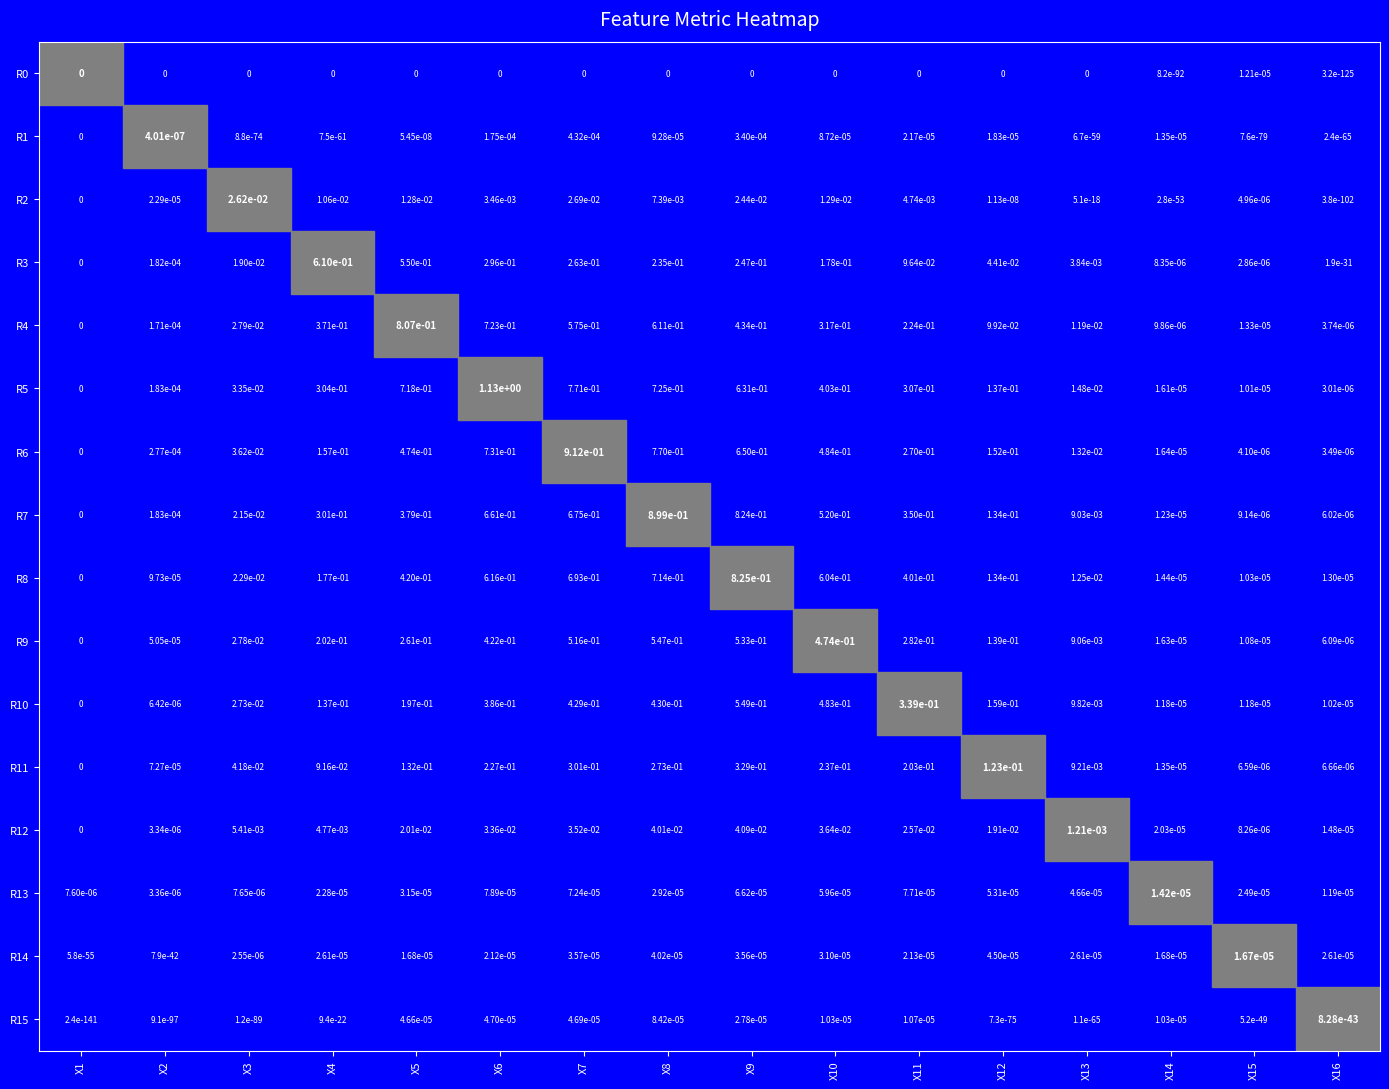

Is the value of R4 at X5 greater than the value of R11 at X9?

Yes